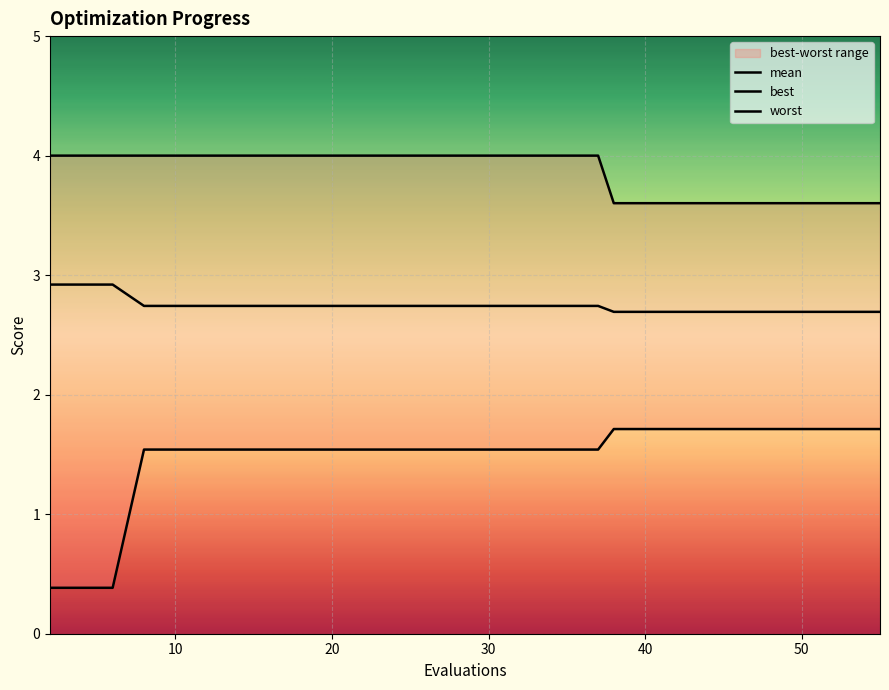

Which category has the lowest value in the best series?

2